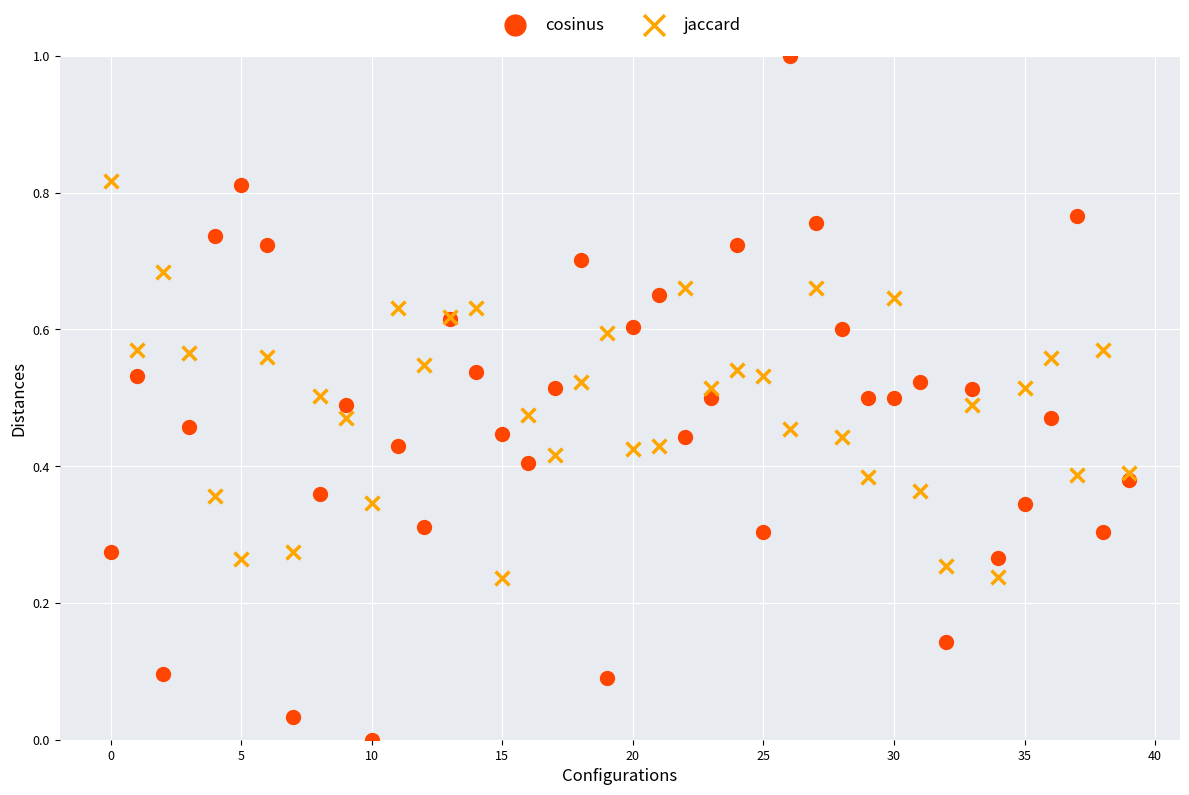

Which series has the widest spread of Y values?

cosinus